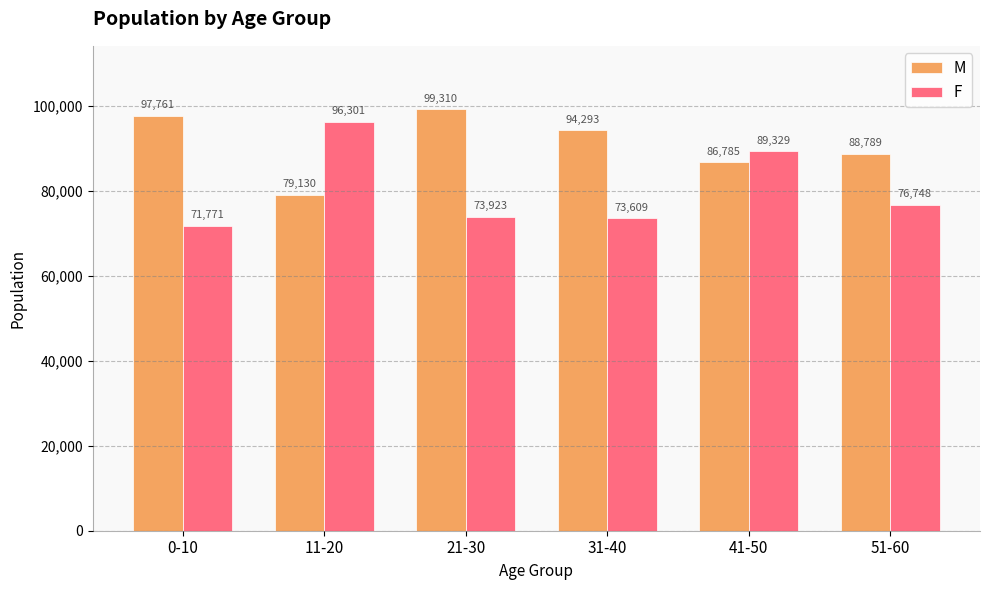

Which category has the highest value across all series?

21-30